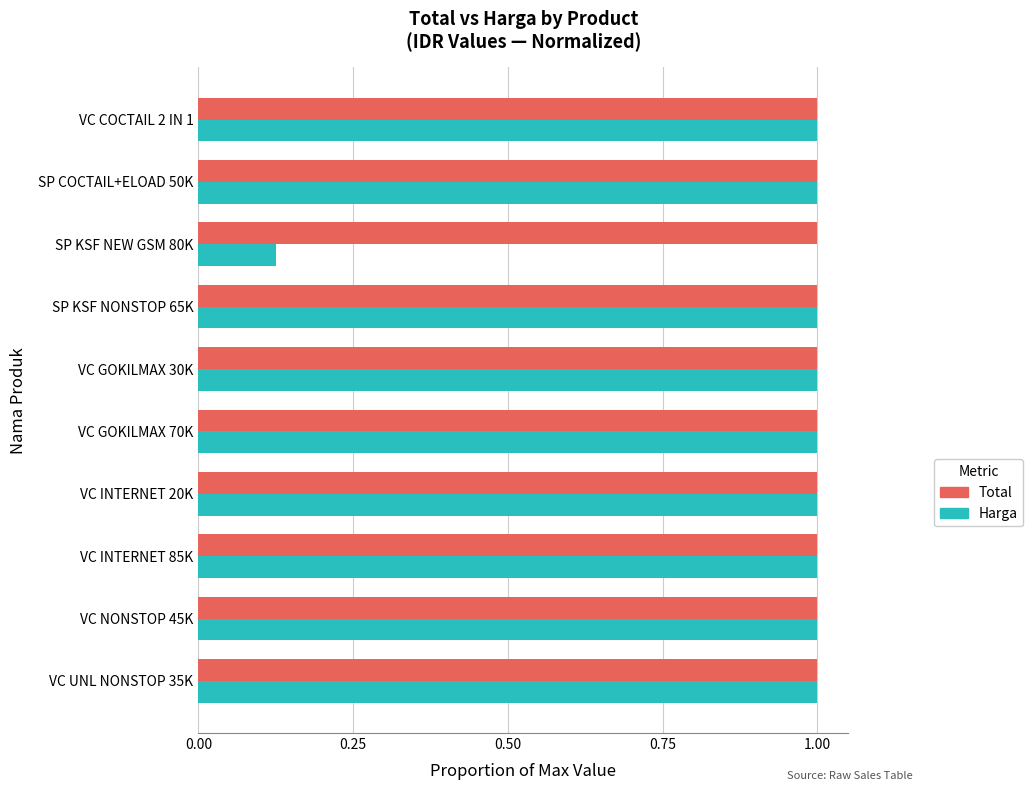

How many series are shown in this chart?

2